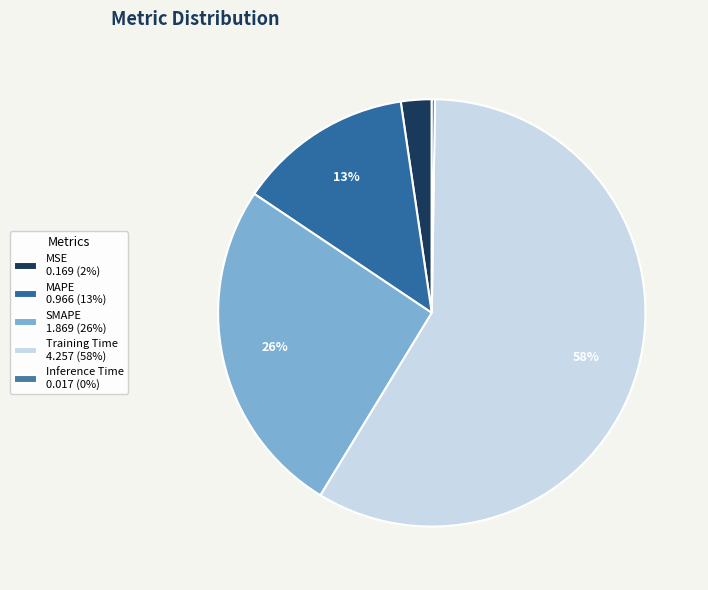

To the nearest percent, what is the difference between the MSE and SMAPE slice percentages?

23%